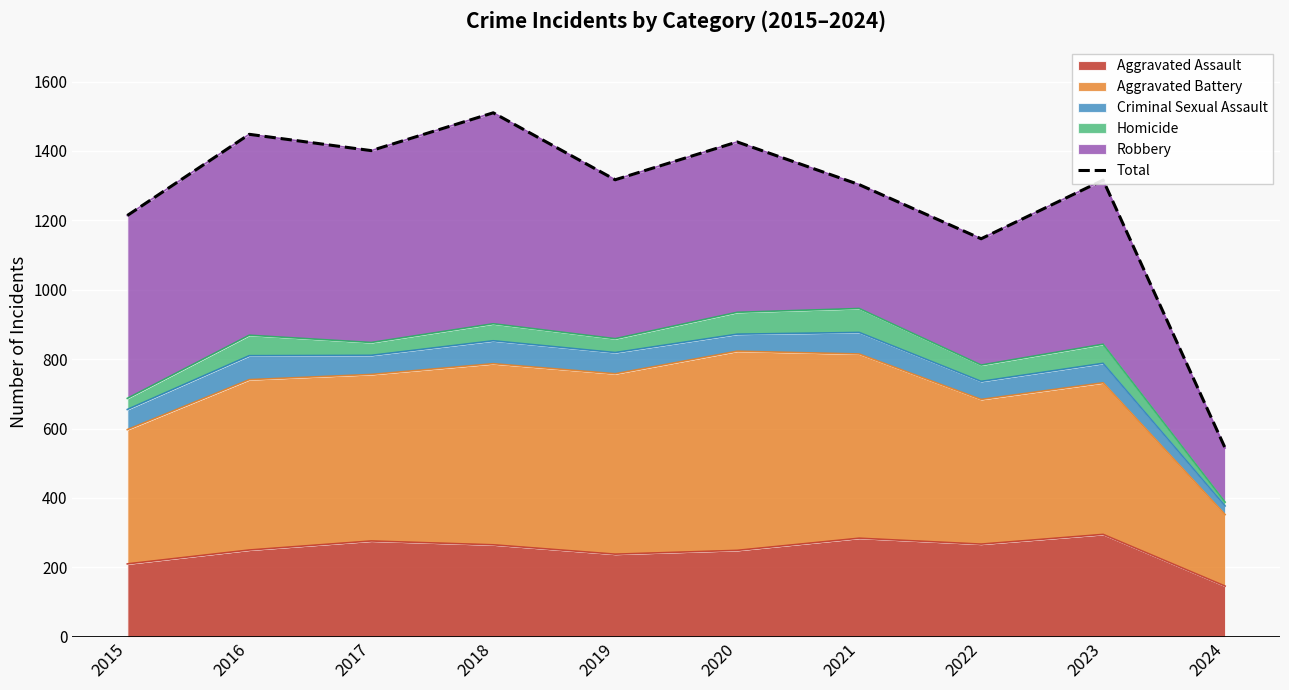

Which label corresponds to the smallest value in the chart?

2024